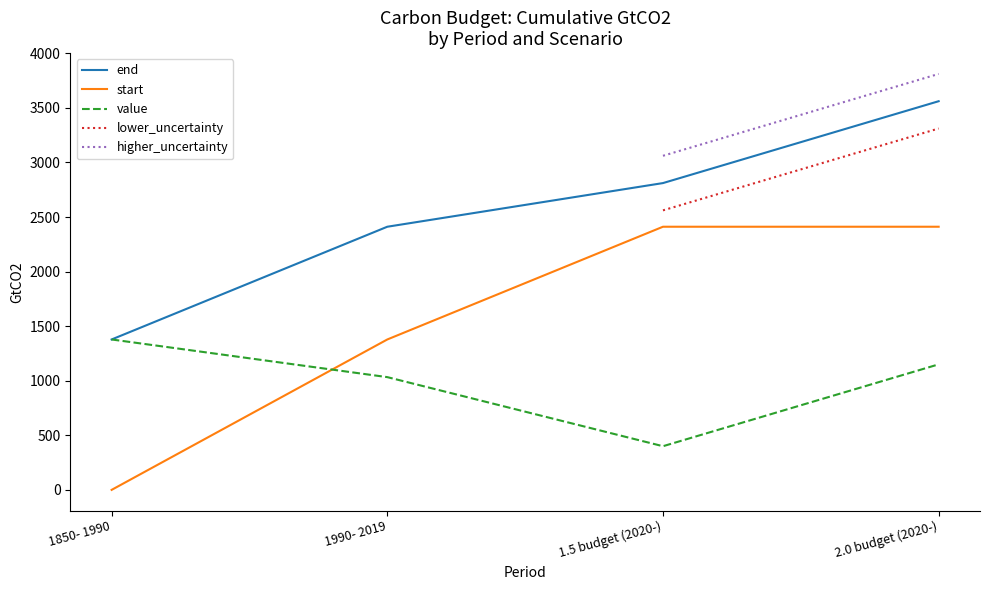

What is the lowest value of the end series?

1378.0